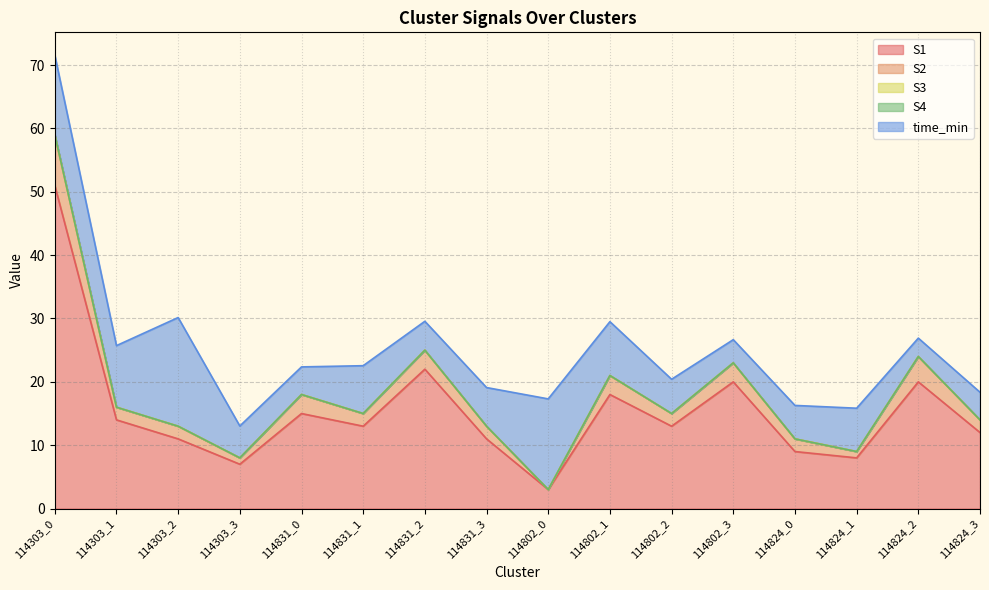

Which label corresponds to the smallest value in the chart?

114802_0